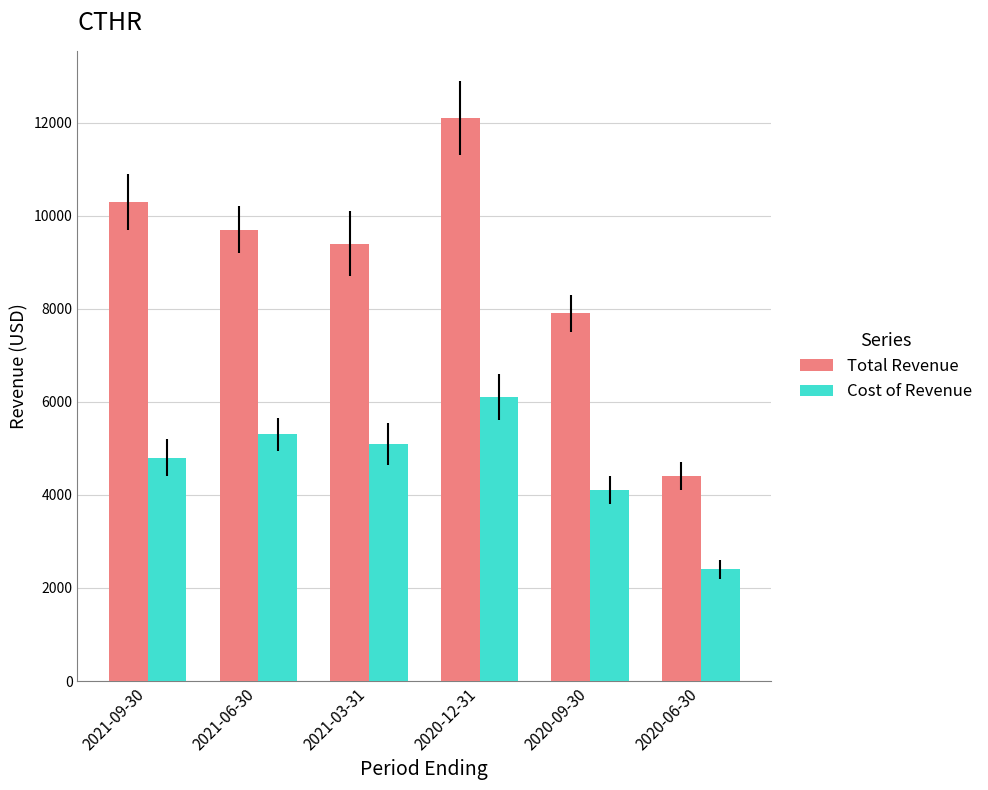

Does the chart contain any negative values?

No